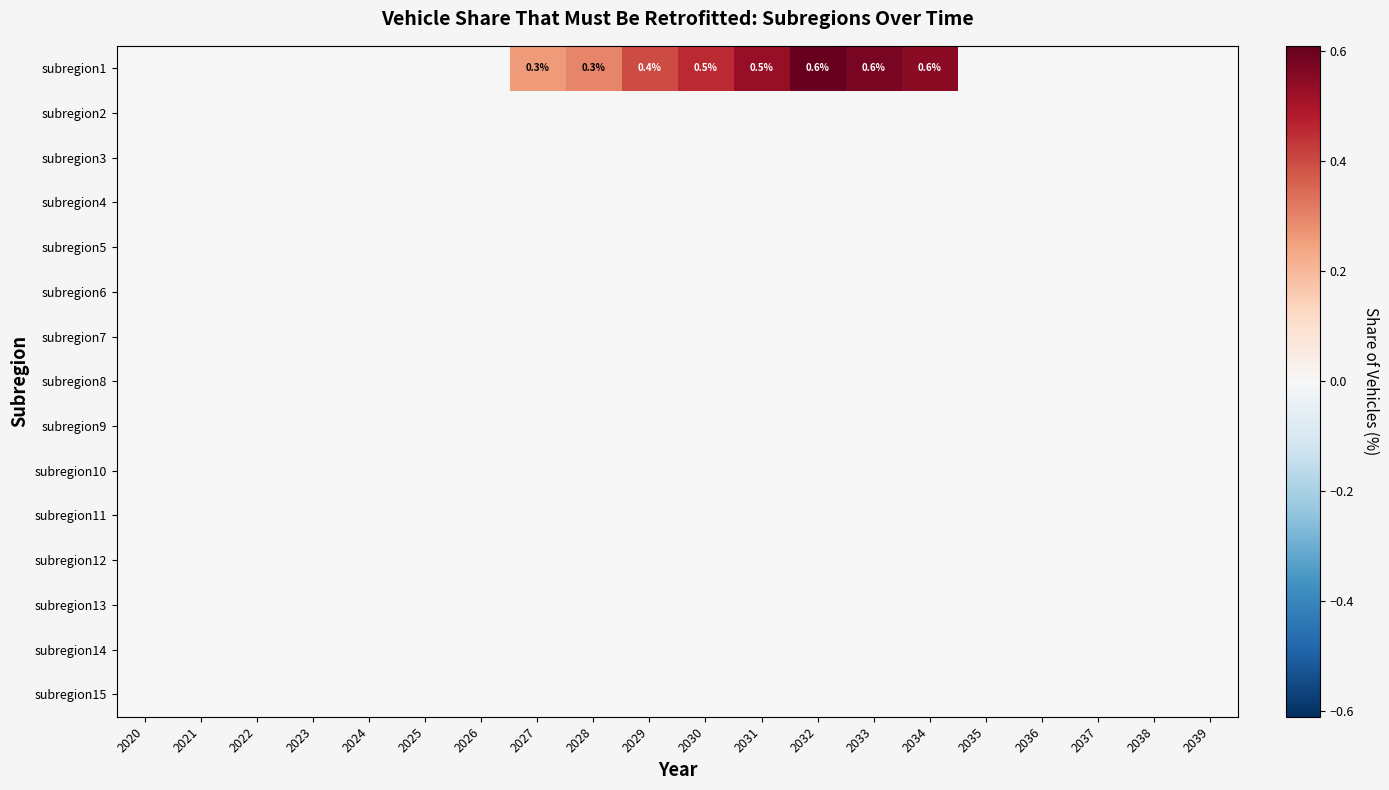

The value of subregion15 at 2031 is 0.0. True or false?

True